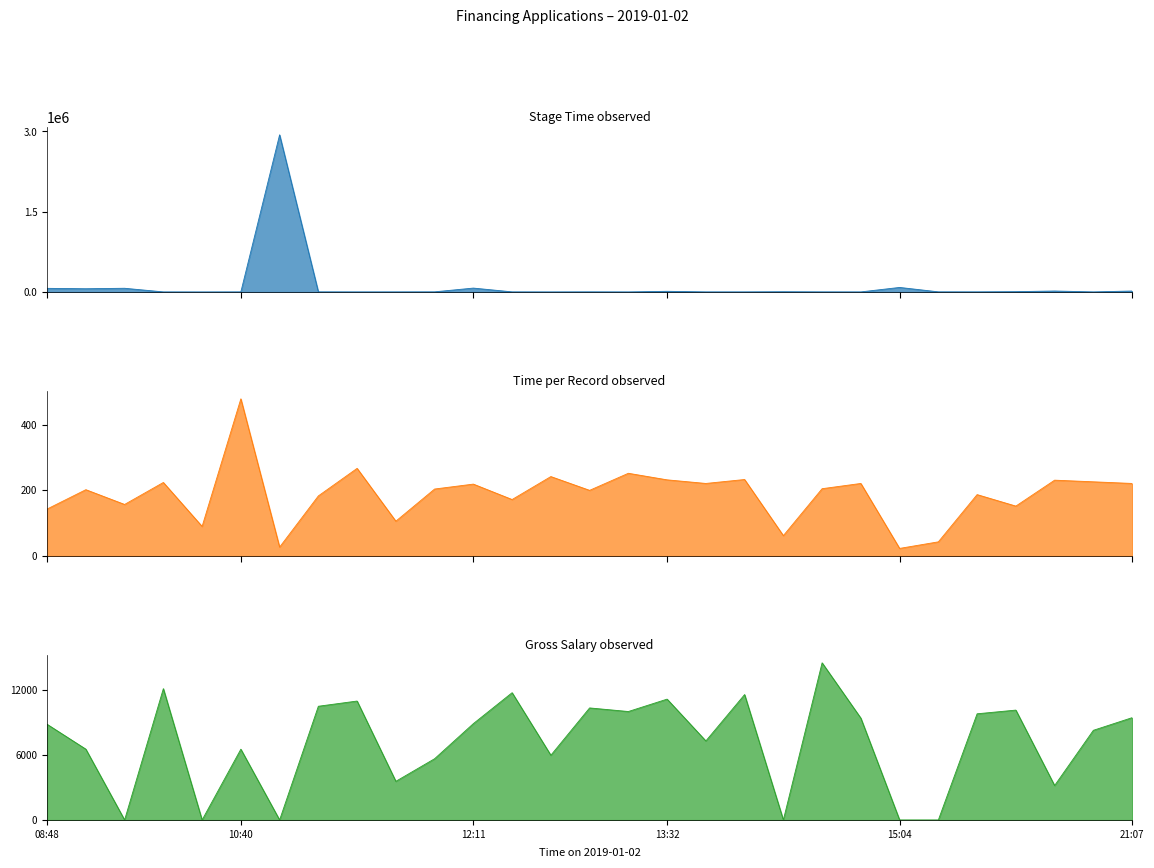

True or false: Time per Record and Stage Time intersect in this chart.

False